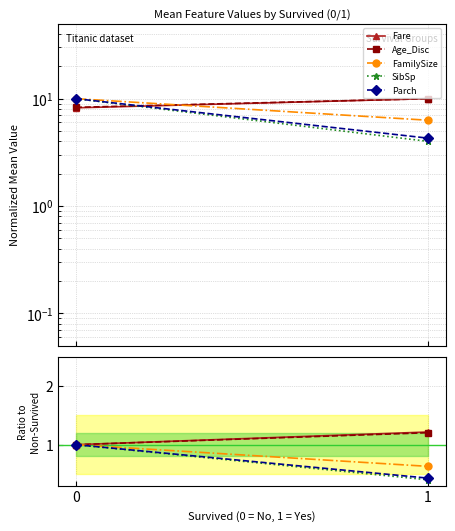

What is the difference between the maximum and minimum values in the SibSp series?

0.6